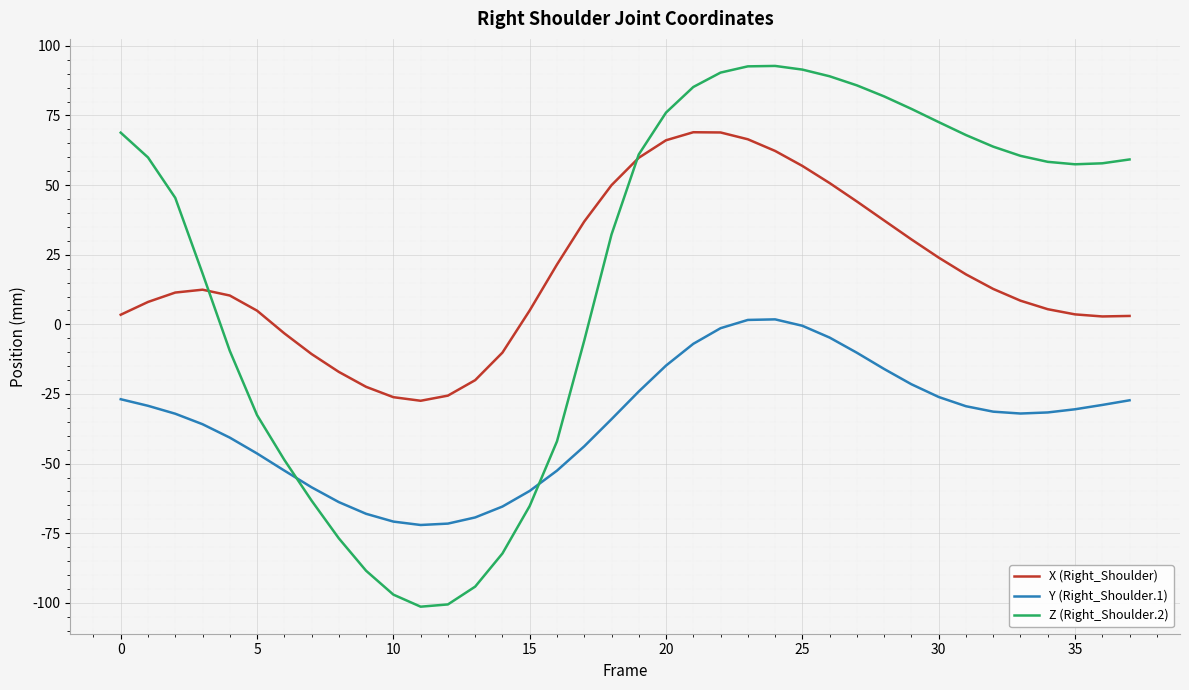

True or false: X (Right_Shoulder) and Y (Right_Shoulder.1) cross at least once.

False